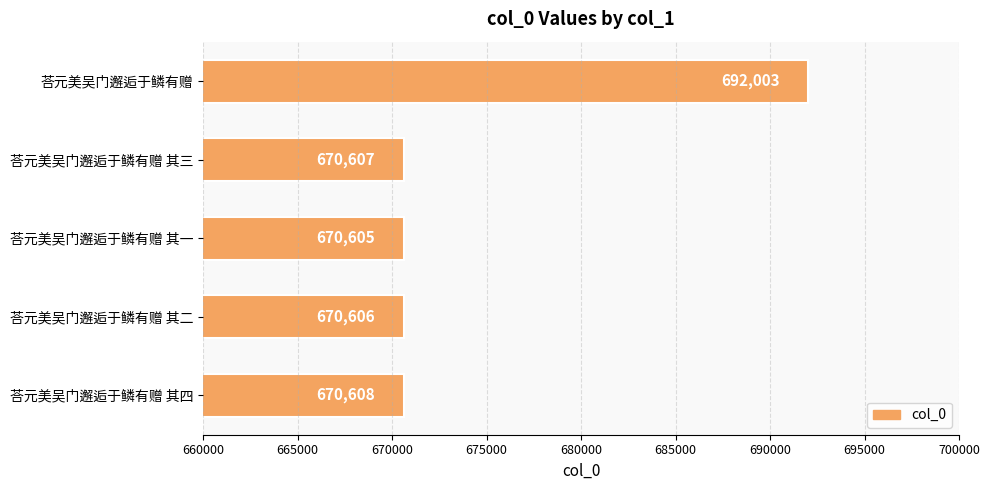

What is the sum of all values?

3374429